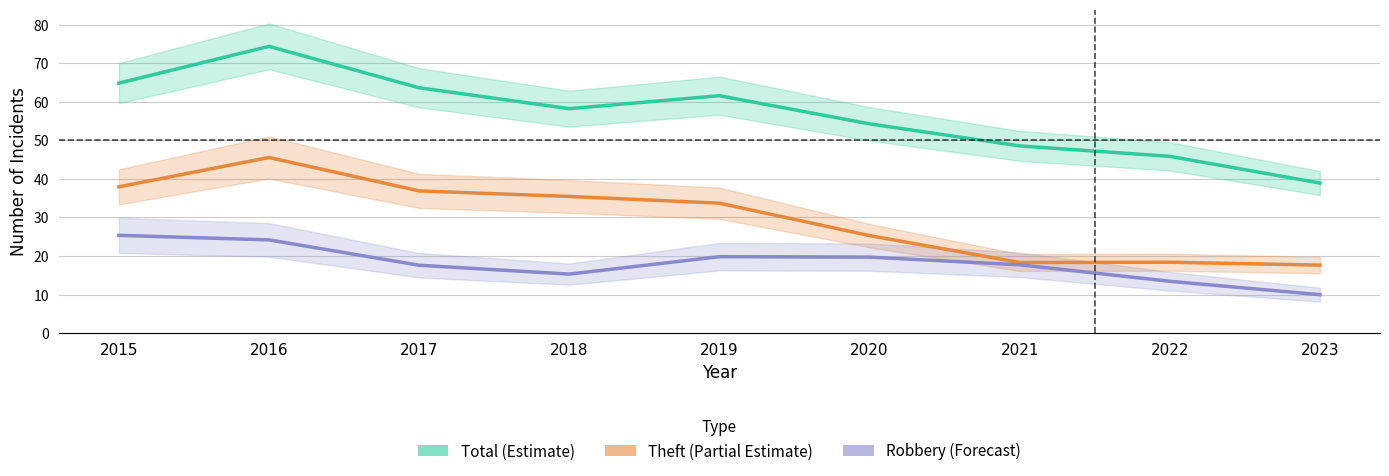

Which series has the widest spread of values?

Total (Estimate)